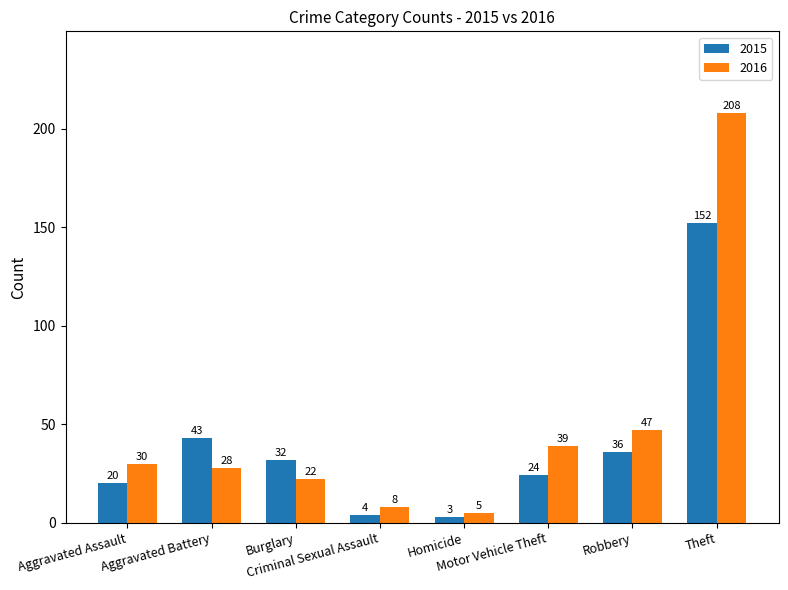

What is the sum of all 2016 values?

387